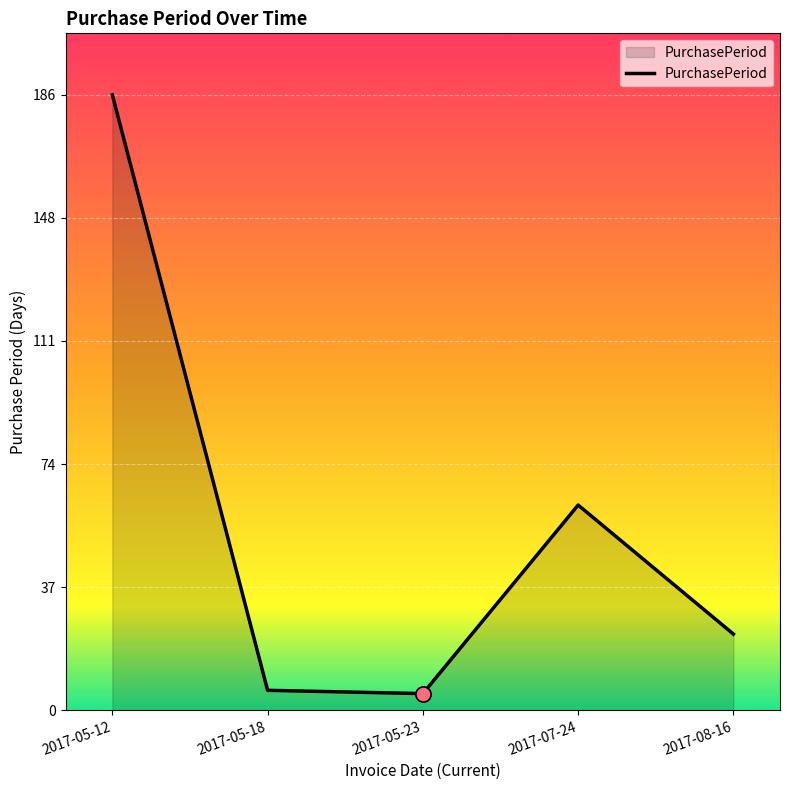

What is the change in value from 2017-05-12 to 2017-07-24?

-124